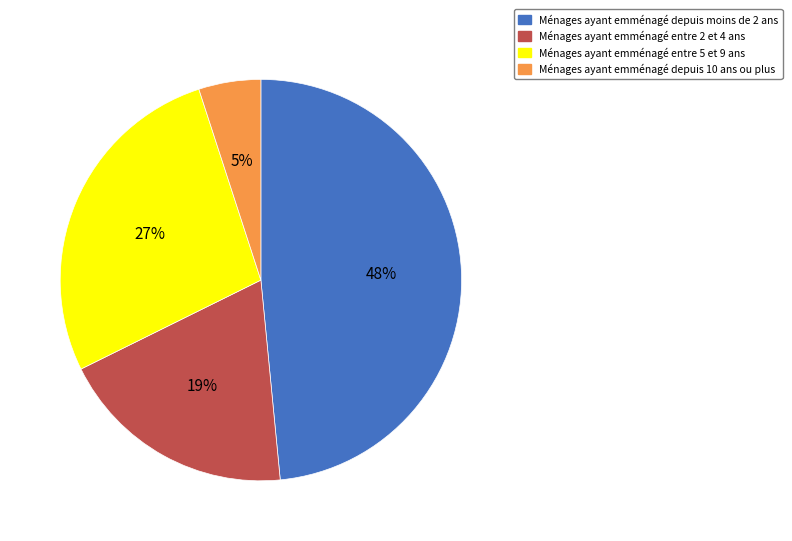

How many slices are in this pie chart?

4